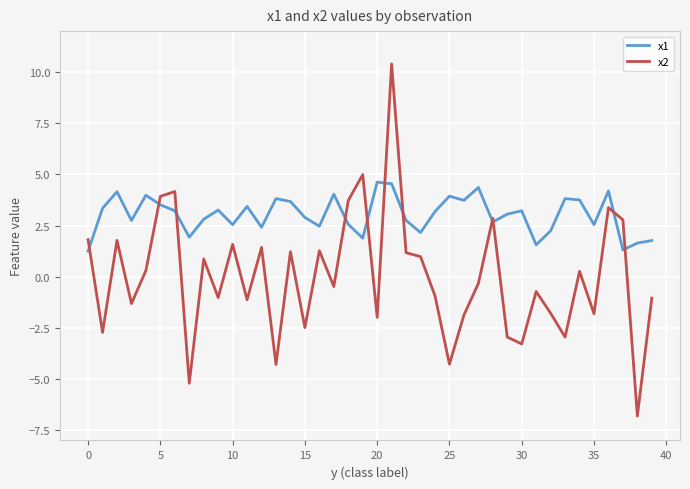

Which series has the largest total across all categories?

x1